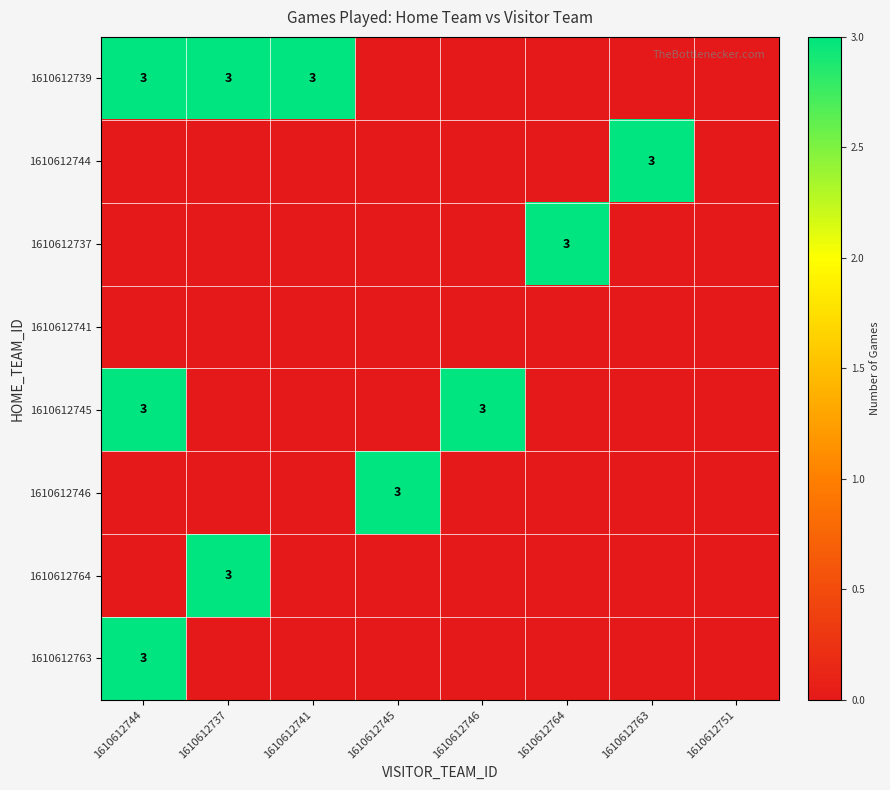

Is it true that 1610612739 equals 2 at 1610612741?

False